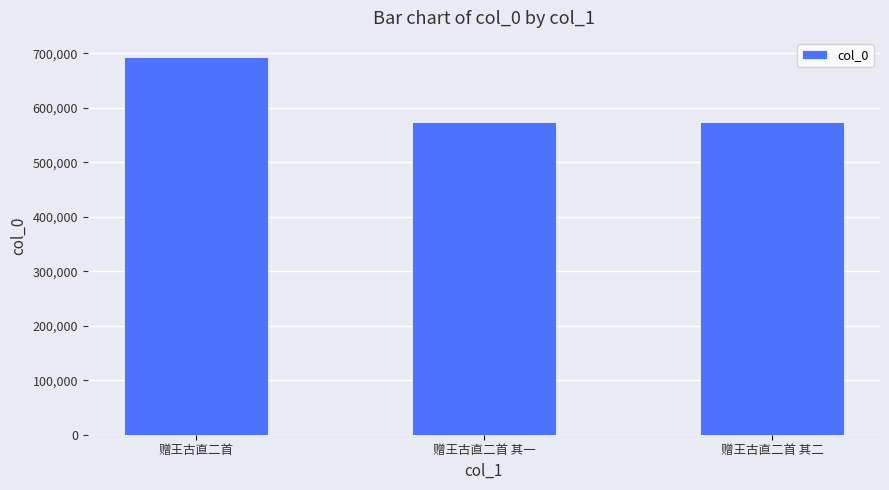

At which category does the chart reach its peak across all series?

赠王古直二首